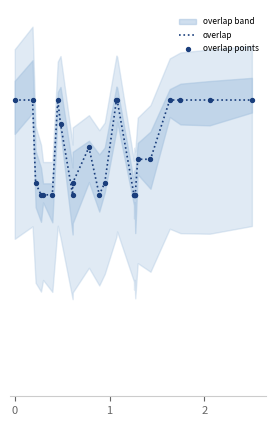

Which series contains the lowest Y value?

overlap